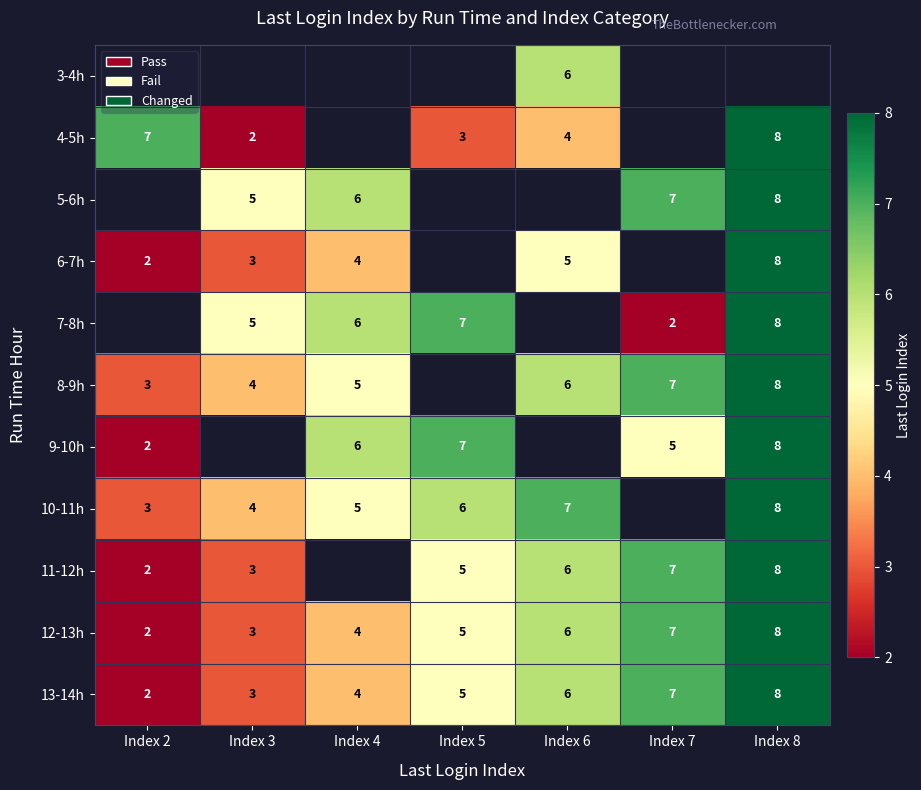

Which category has the highest value across all series?

Index 8